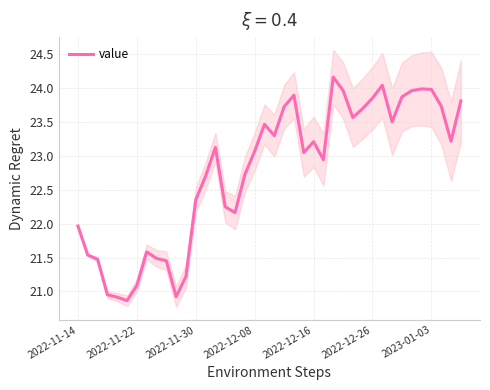

Count the number of data series in this chart.

1